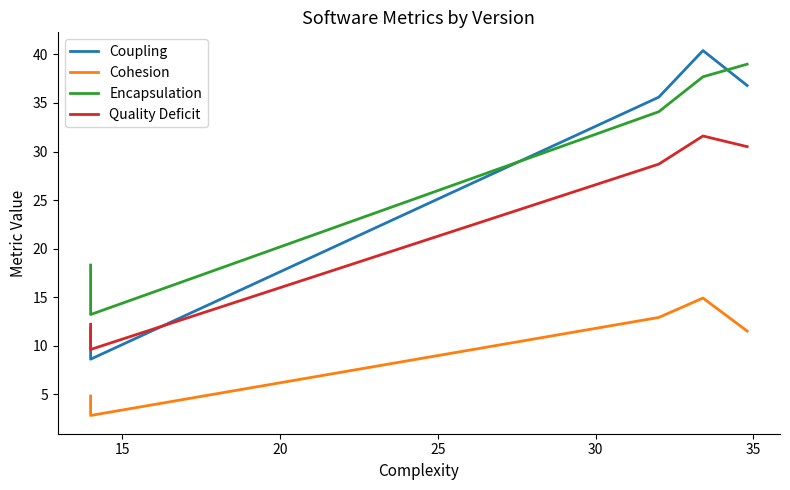

How many lines are shown in the chart?

4